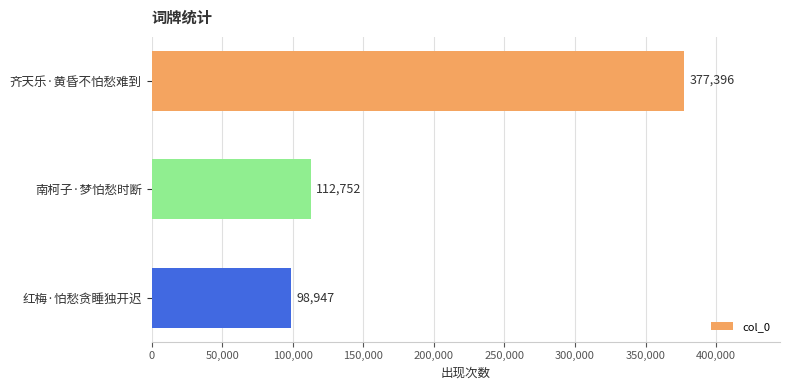

Reading top to bottom, list all the values displayed in this chart.

齐天乐·黄昏不怕愁难到=377396	南柯子·梦怕愁时断=112752	红梅·怕愁贪睡独开迟=98947